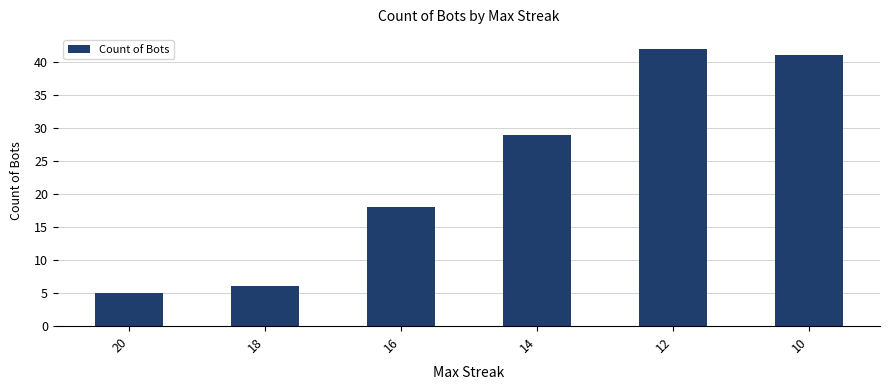

Rank the categories by value from lowest to highest.

20, 18, 16, 14, 10, 12